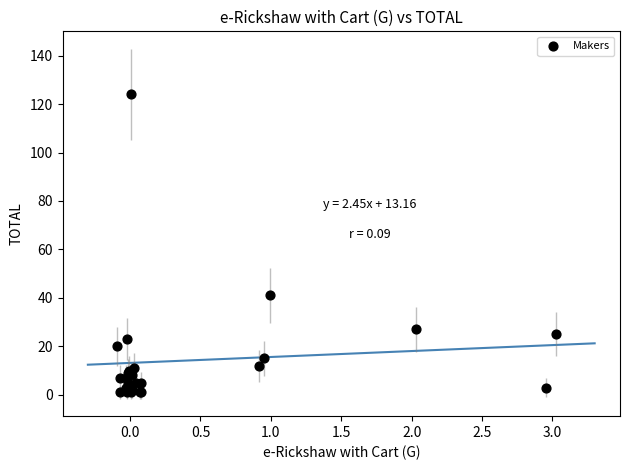

What Y value in the scatter plot is closest to 62?

41